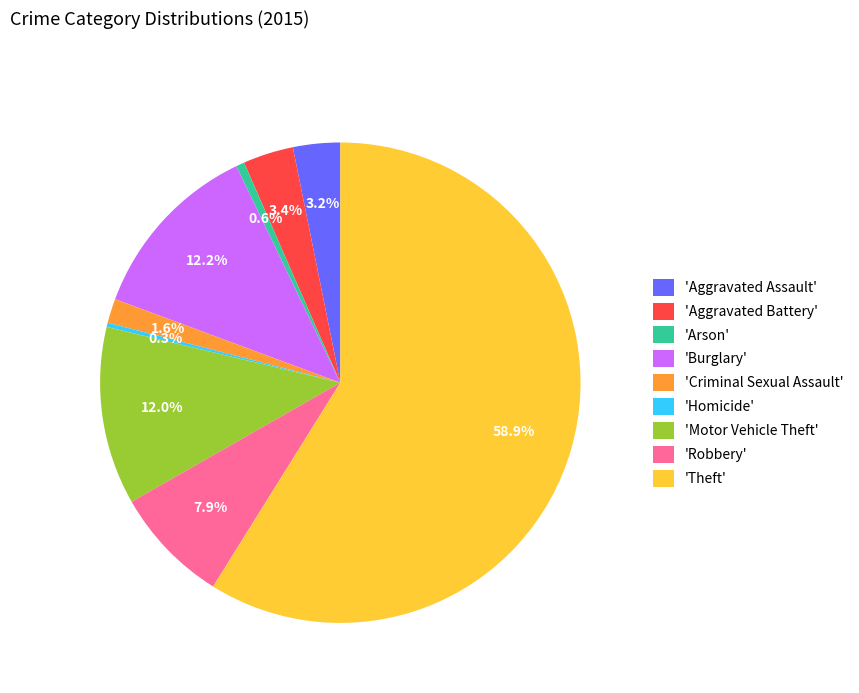

Which category has the biggest portion of the pie?

'Theft'